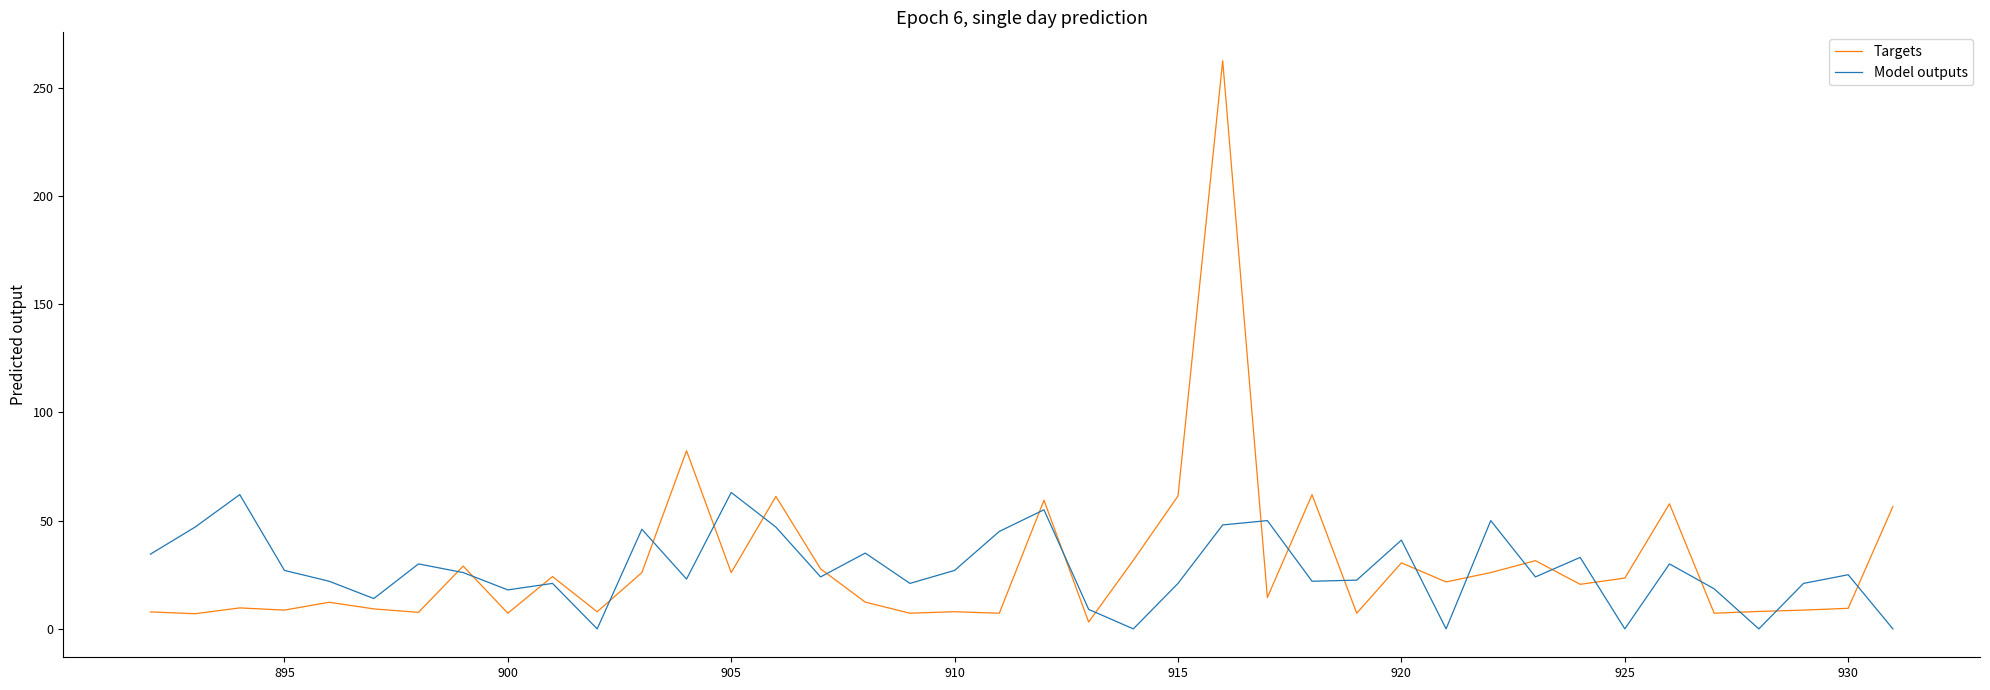

List the series in order of their peak value, lowest first.

Model outputs, Targets